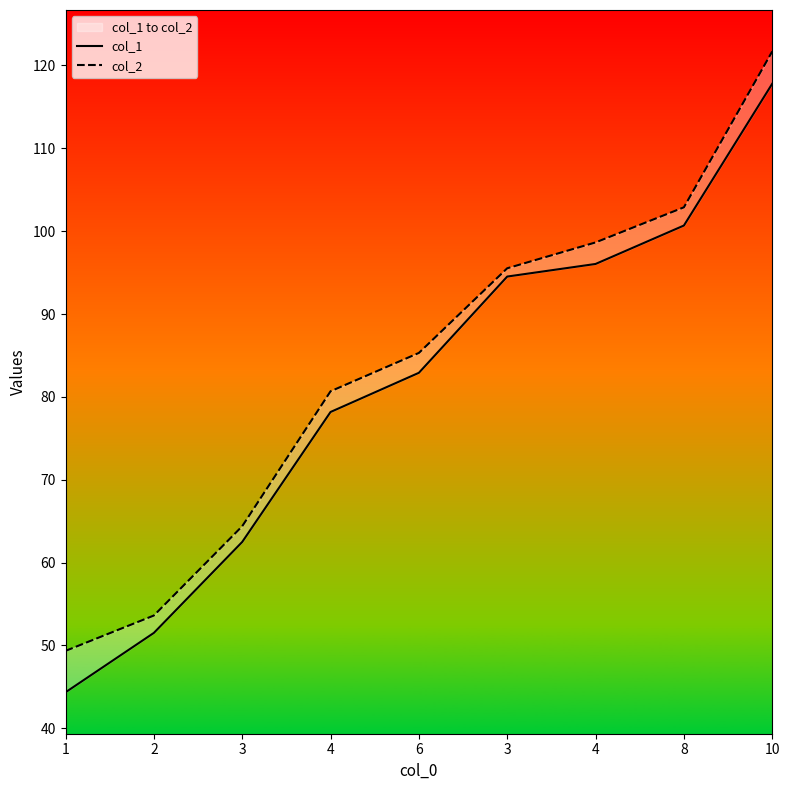

Read the col_2 value at 10.

121.7